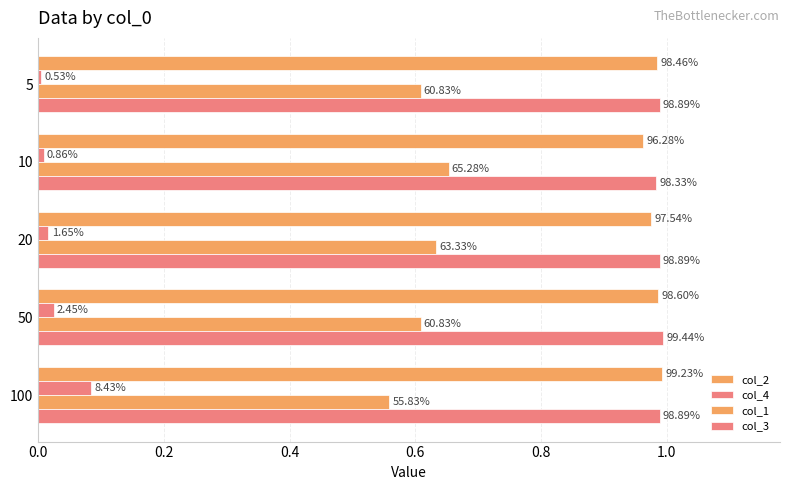

What is the greatest value displayed?

1.0